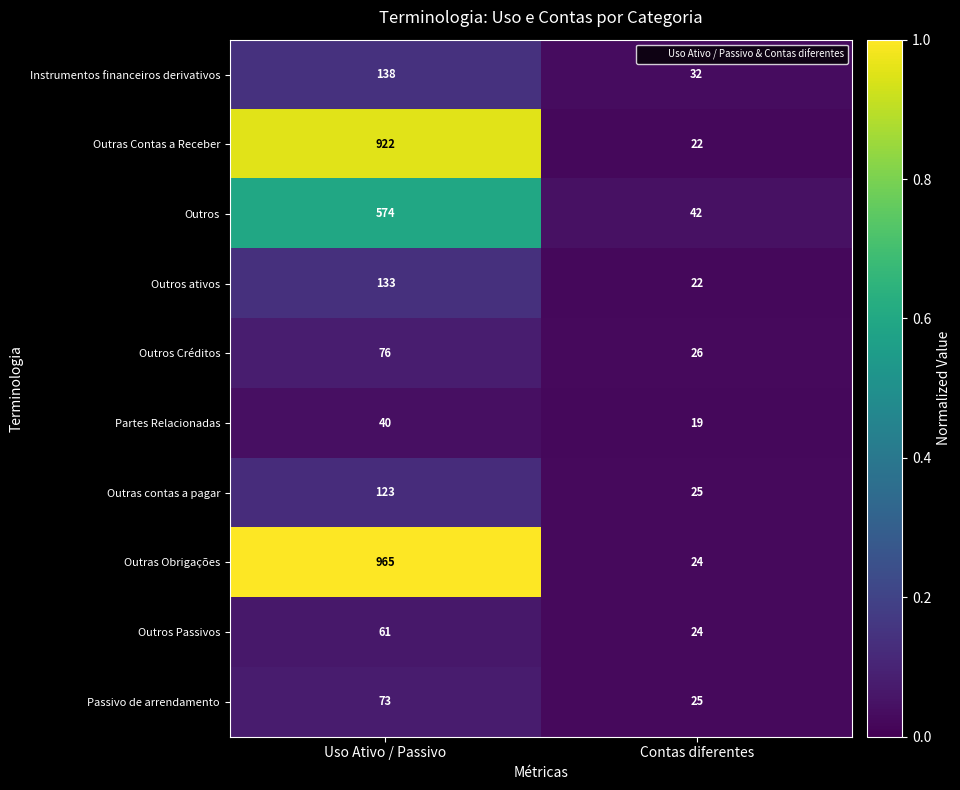

List the series in order of their peak value, highest first.

Outras Obrigações, Outras Contas a Receber, Outros, Instrumentos financeiros derivativos, Outros ativos, Outras contas a pagar, Outros Créditos, Passivo de arrendamento, Outros Passivos, Partes Relacionadas